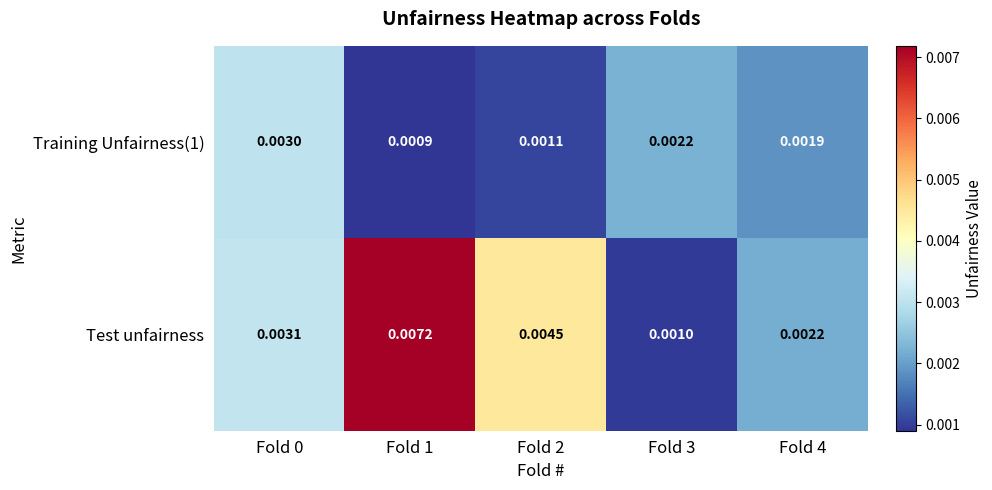

Which series has the largest total across all categories?

Test unfairness